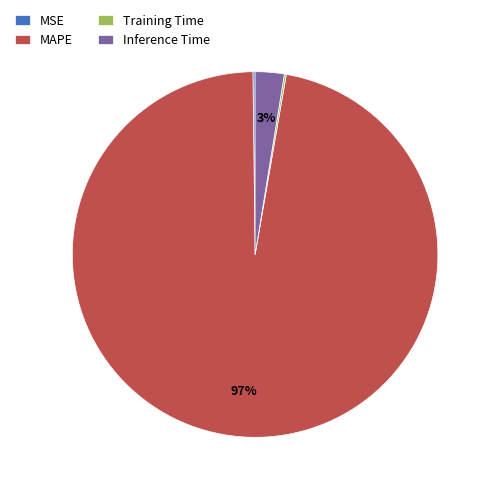

To the nearest percent, what portion does MAPE represent?

97%